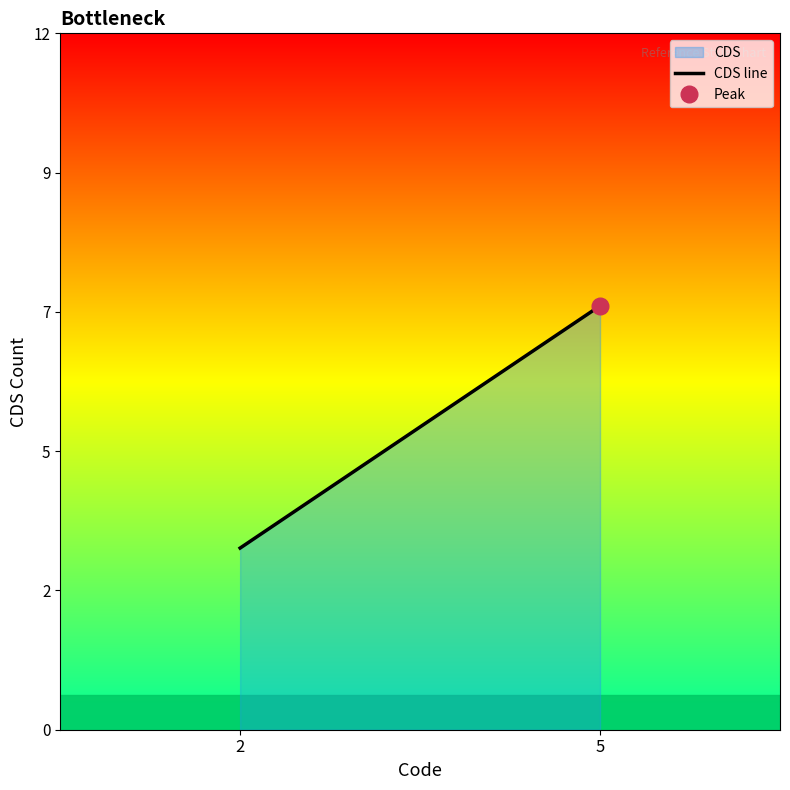

Reading left to right, what are all the values shown in this chart?

3	7